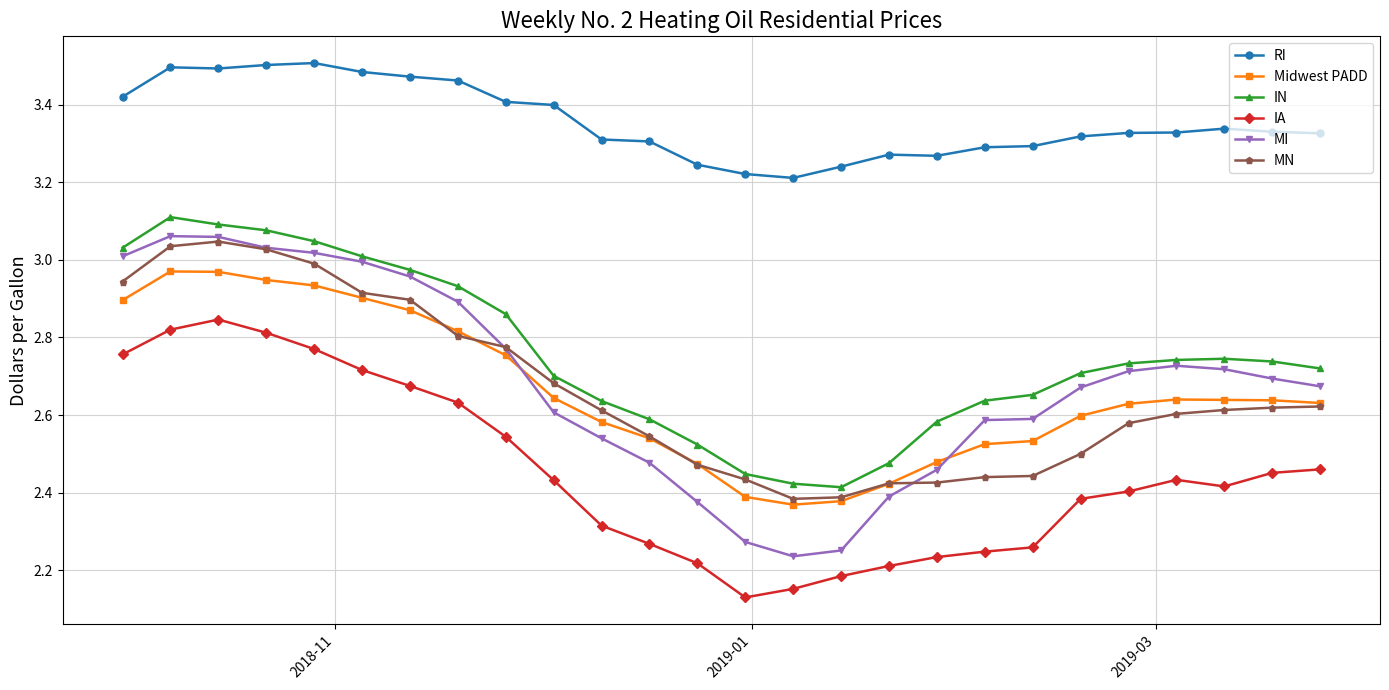

True or false: IA and Midwest PADD cross at least once.

False